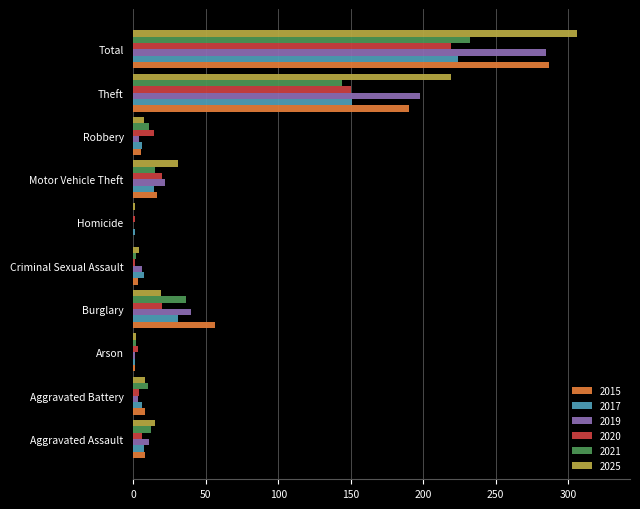

The value of 2019 at Homicide is 0. True or false?

True